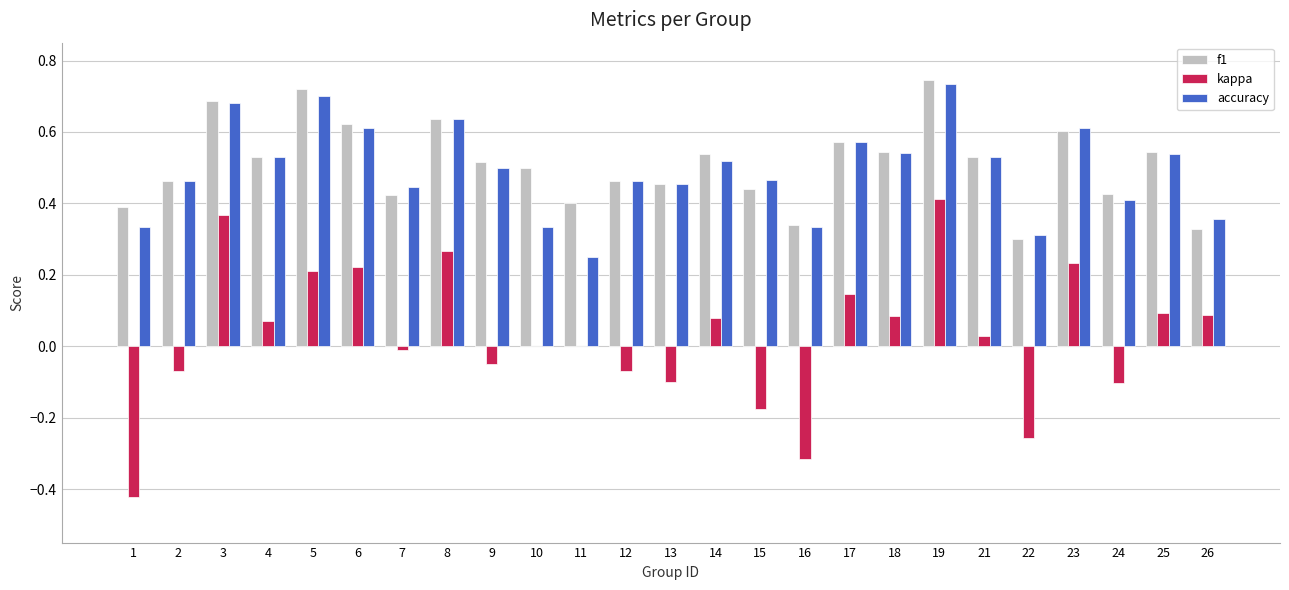

What is the sum of all f1 values?

12.7